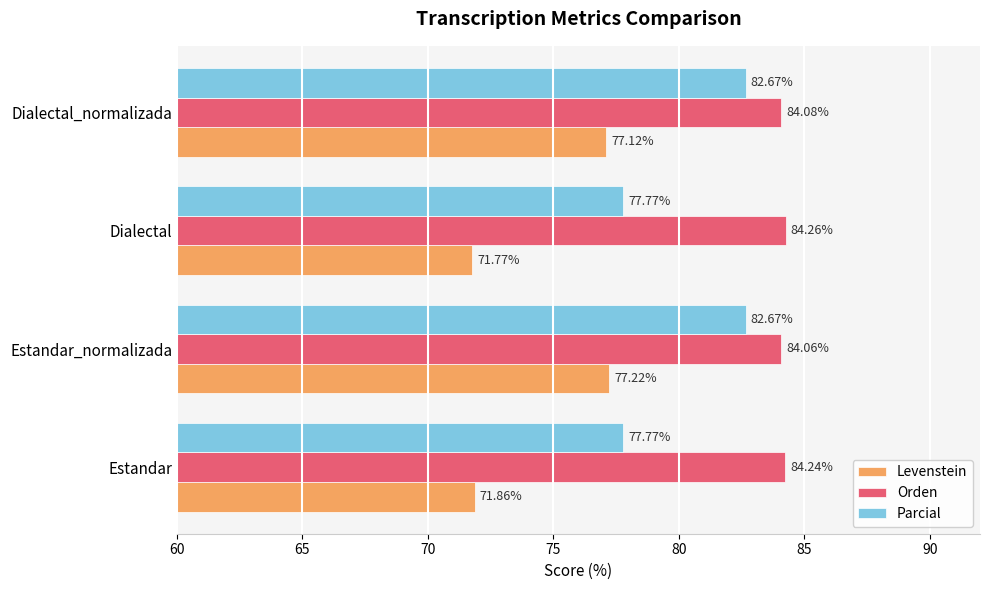

Which series has the widest spread of values?

Levenstein